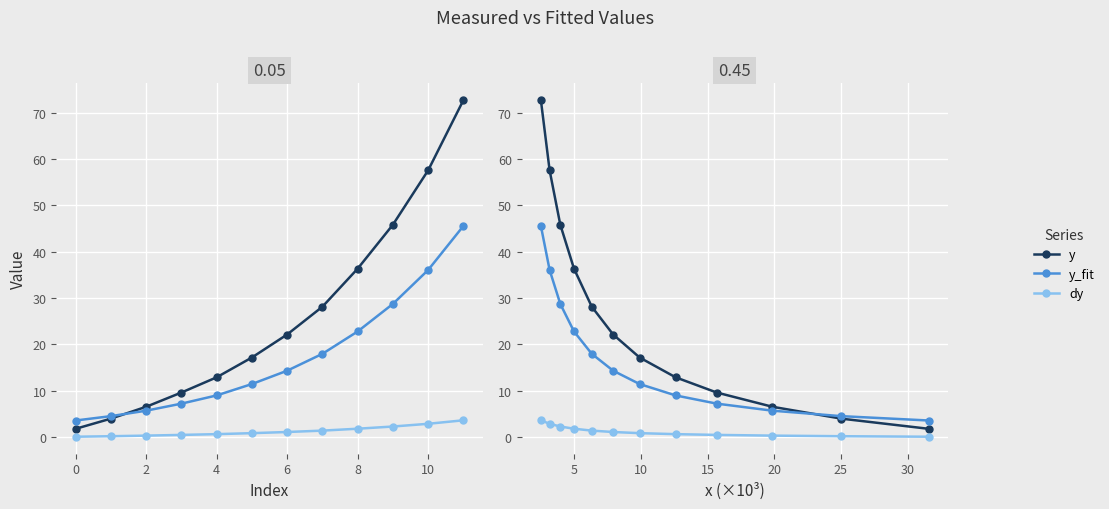

Between 2 and 6, which series saw the biggest shift?

y